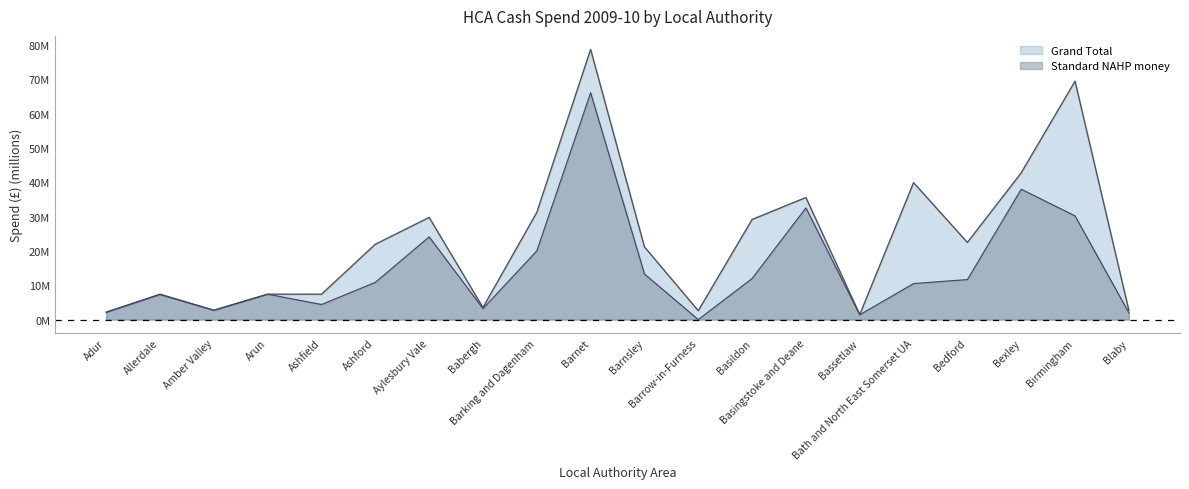

Is the value of Grand Total at Aylesbury Vale greater than the value of Standard NAHP money at Allerdale?

Yes